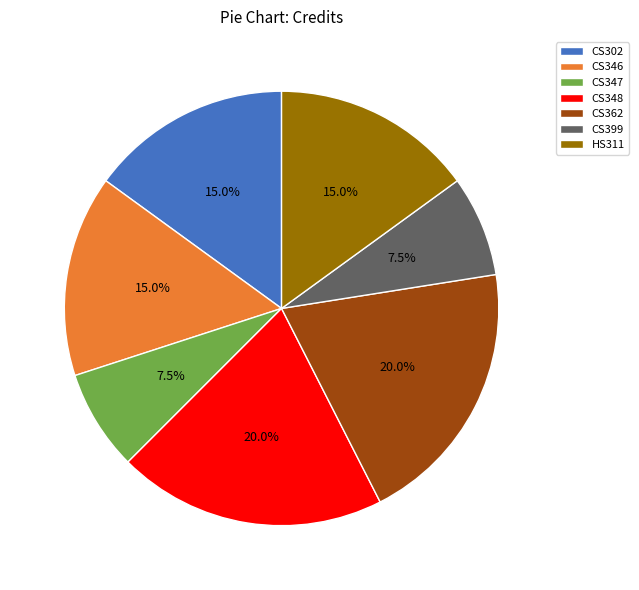

Does HS311 represent more than half of the total?

No